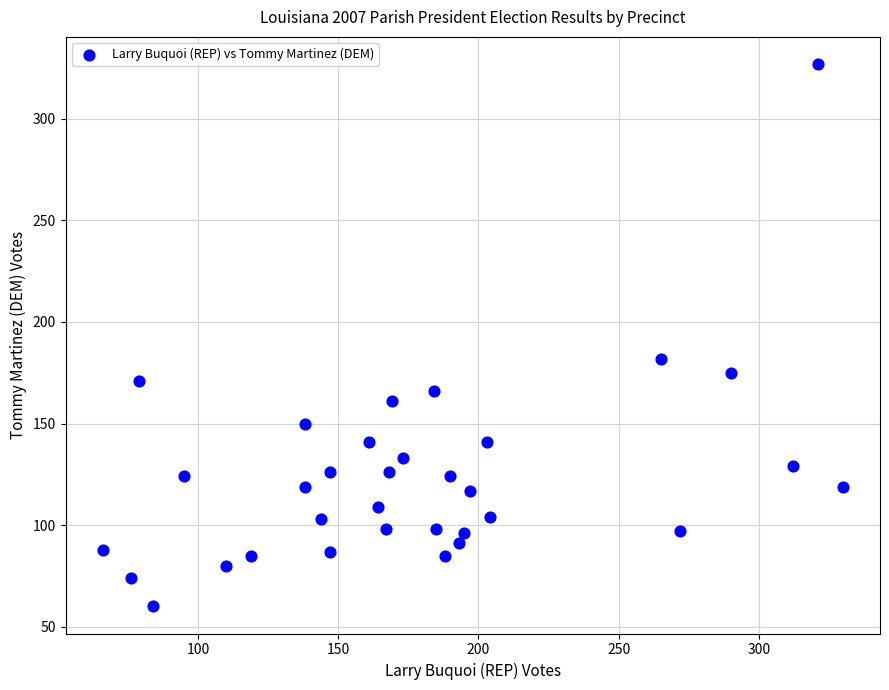

What is the range of Y values (max minus min)?

267